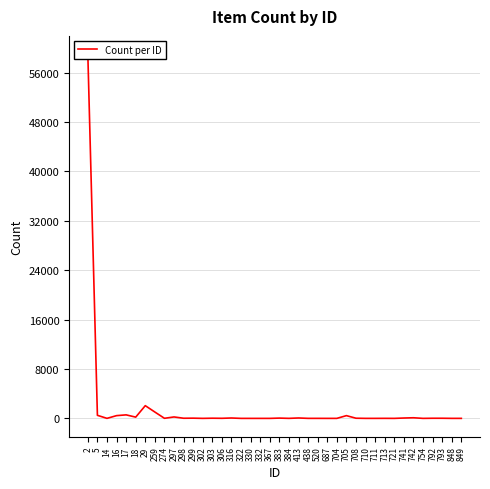

Where does the data first go above 22?

2